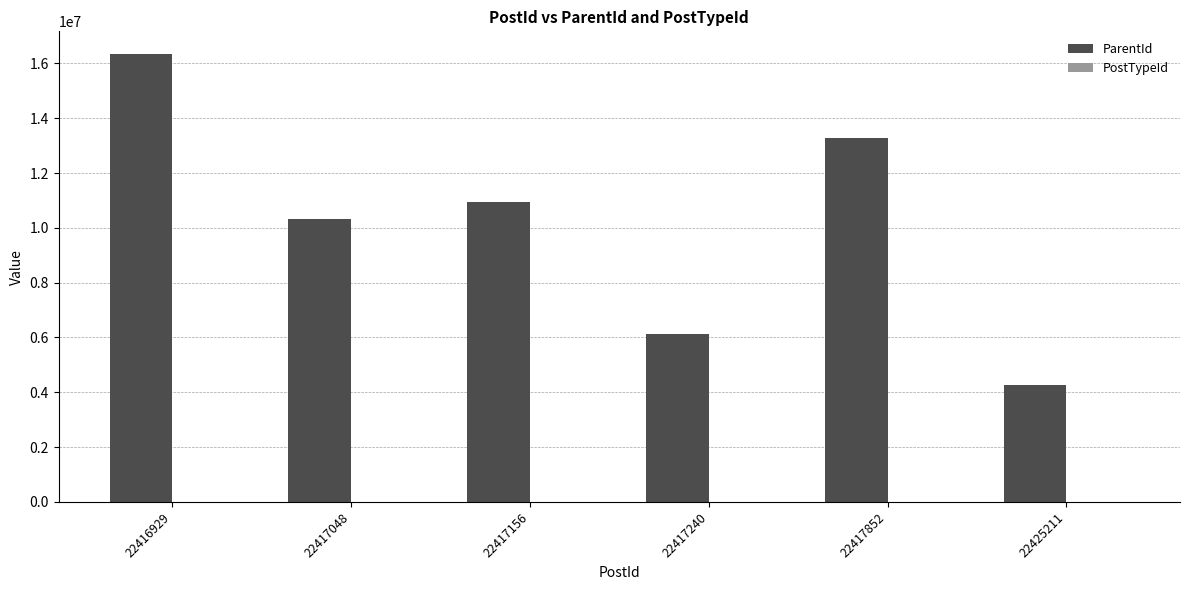

What is the sum of all ParentId values?

61297347